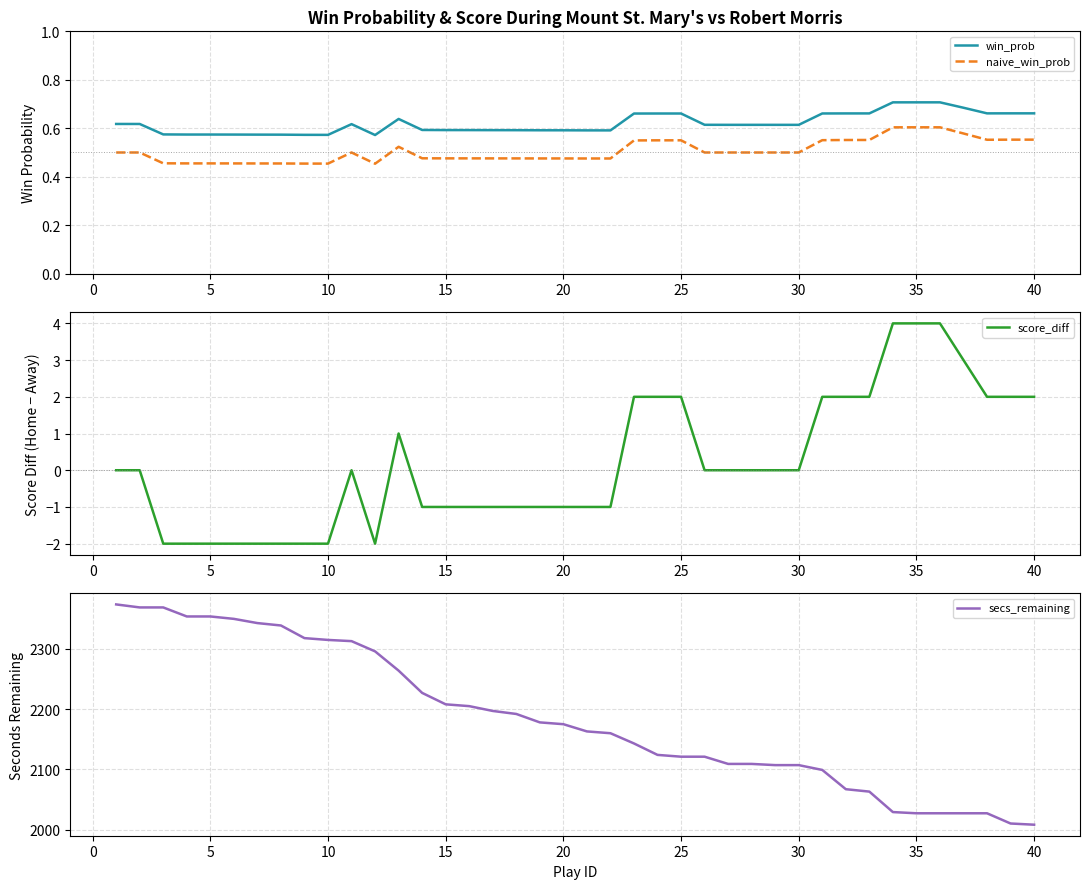

Is it true that win_prob equals 0.6 at 15?

True